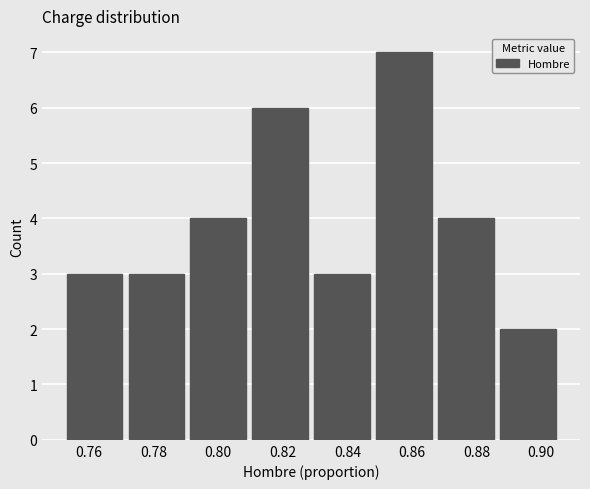

Reading left to right, list every bar in this chart as the range it spans on the x-axis followed by its height. Neither the bar edges nor the heights are printed on the chart, so give them approximately, as read against the axes.

0.752 to 0.772: 3
0.772 to 0.790: 3
0.790 to 0.810: 4
0.810 to 0.828: 6
0.828 to 0.848: 3
0.848 to 0.868: 7
0.868 to 0.886: 4
0.886 to 0.906: 2